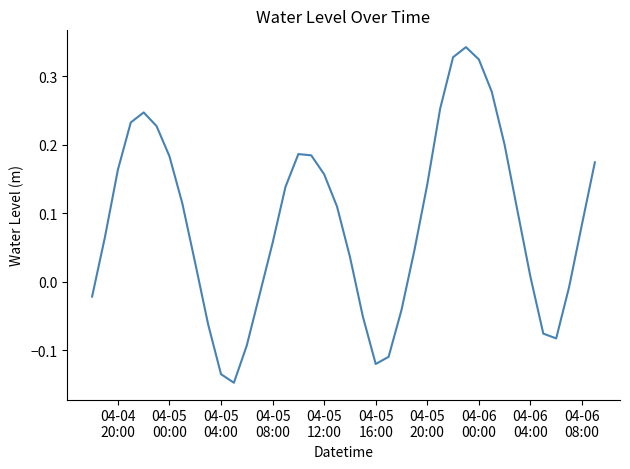

What is the difference between the maximum and minimum values?

0.5